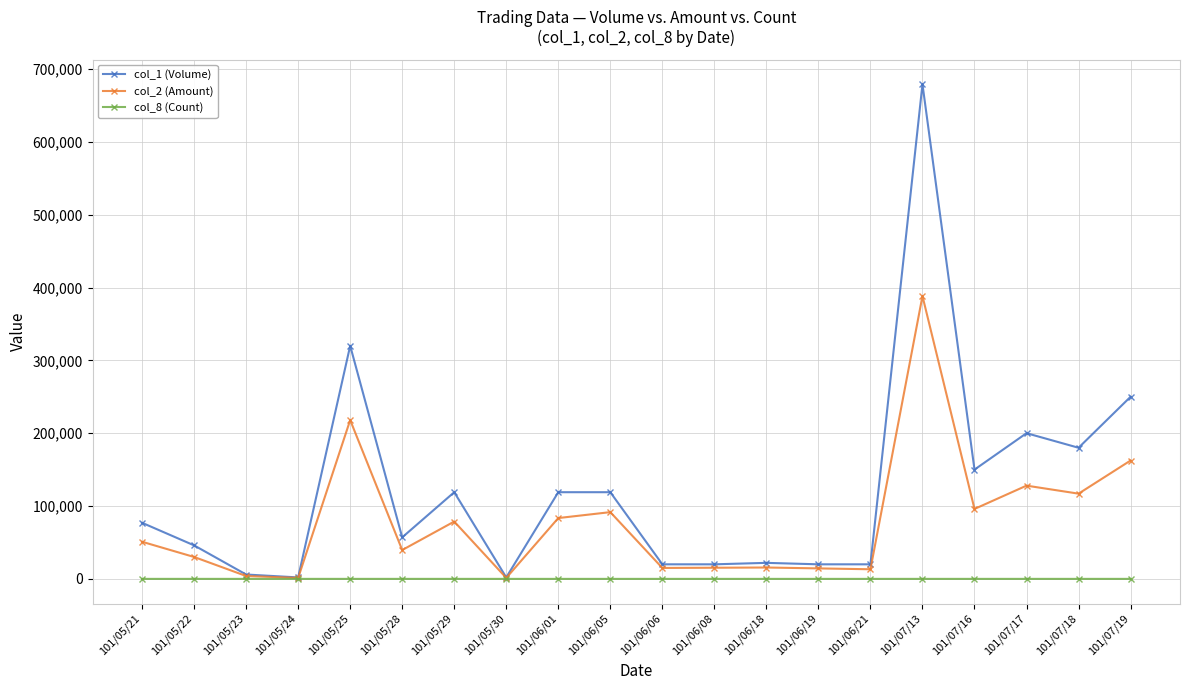

Which label corresponds to the largest value in the chart?

101/07/13